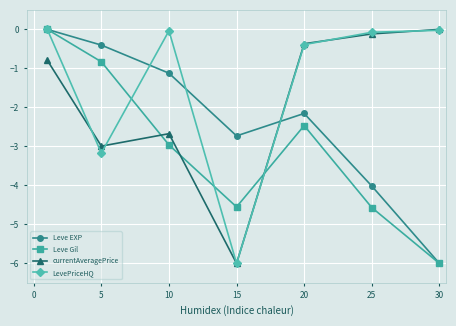

At how many categories does at least one series exceed -5?

7